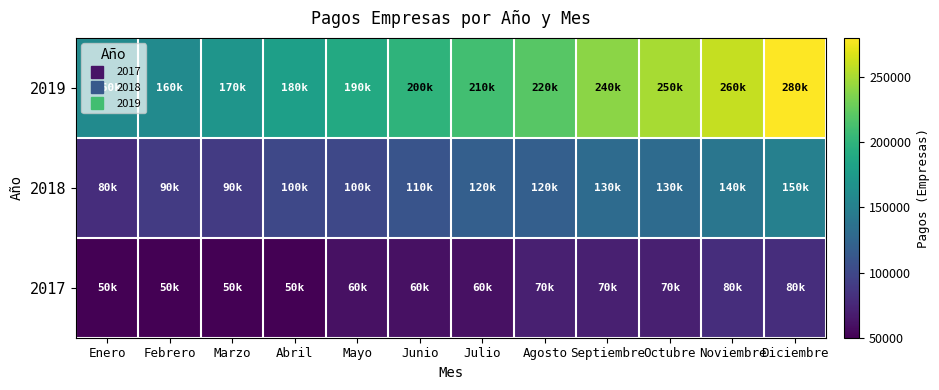

Reading right to left, transcribe all the data shown in this chart.

2017: Diciembre=80000	Noviembre=80000	Octubre=70000	Septiembre=70000	Agosto=70000	Julio=60000	Junio=60000	Mayo=60000	Abril=50000	Marzo=50000	Febrero=50000	Enero=50000
2018: Diciembre=150000	Noviembre=140000	Octubre=130000	Septiembre=130000	Agosto=120000	Julio=120000	Junio=110000	Mayo=100000	Abril=100000	Marzo=90000	Febrero=90000	Enero=80000
2019: Diciembre=280000	Noviembre=260000	Octubre=250000	Septiembre=240000	Agosto=220000	Julio=210000	Junio=200000	Mayo=190000	Abril=180000	Marzo=170000	Febrero=160000	Enero=160000